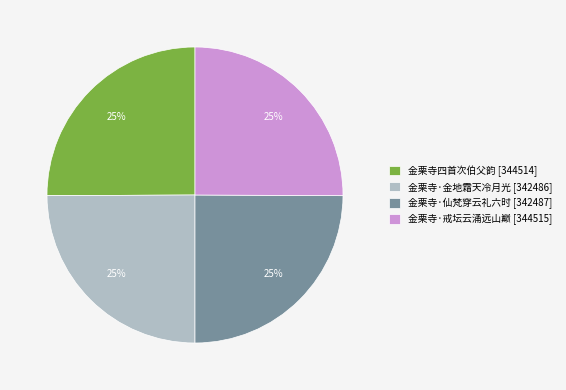

Approximately how many times larger is the value at 金栗寺四首次伯父韵 [344514] compared to 金栗寺·仙梵穿云礼六时 [342487]?

1.0